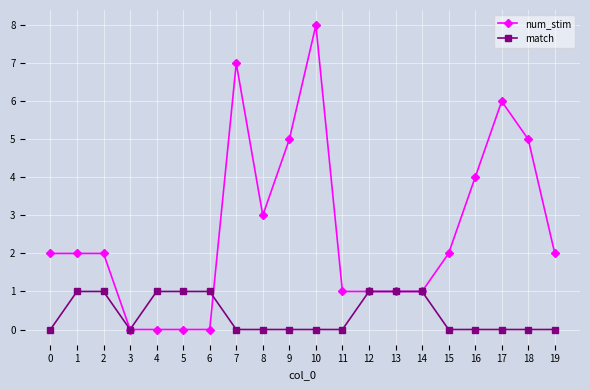

Which category has the highest value in the num_stim series?

10